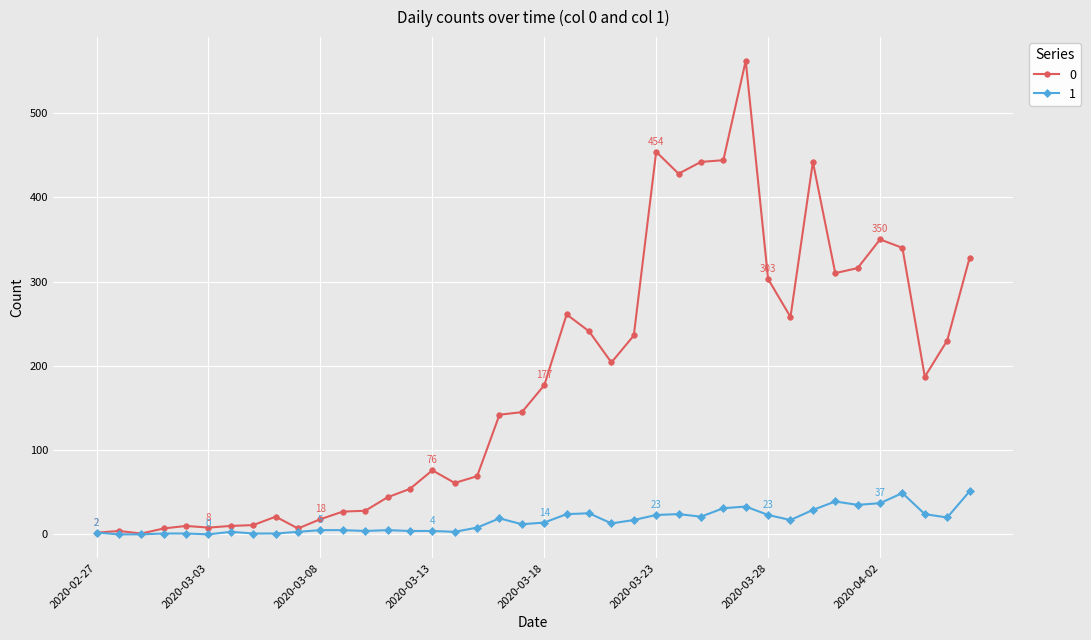

What is the maximum value shown in the chart?

562